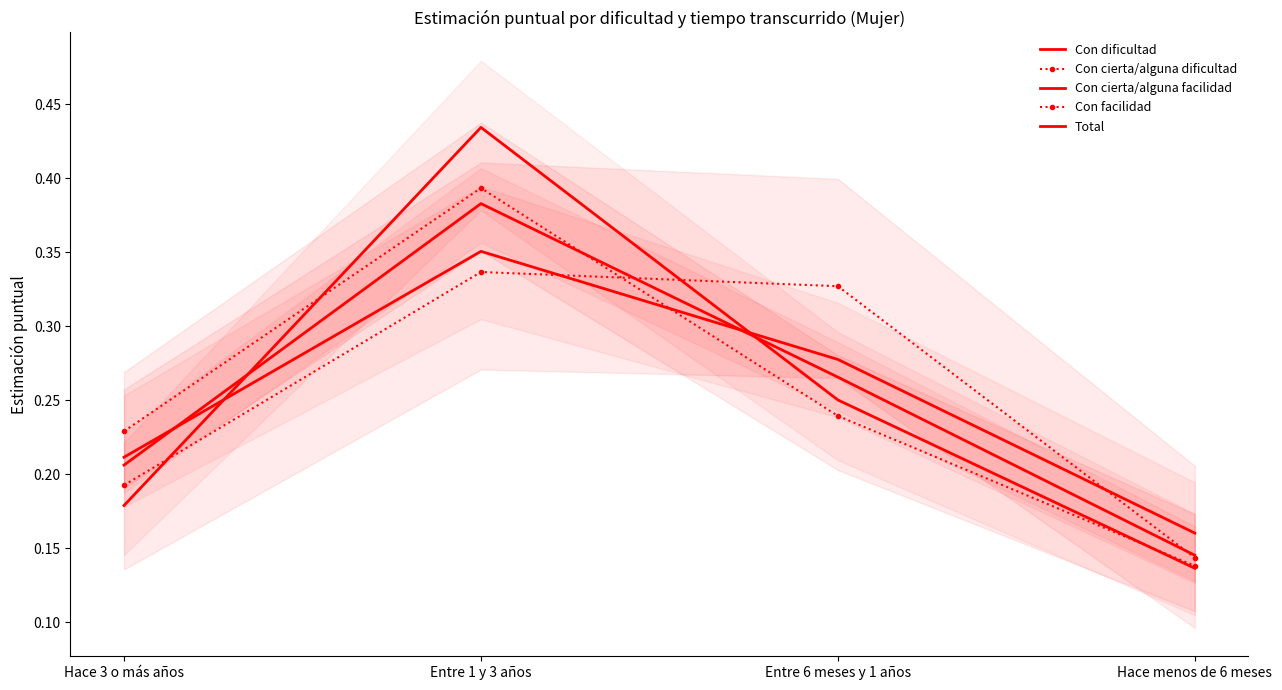

What is the minimum value for Con cierta/alguna facilidad?

0.1